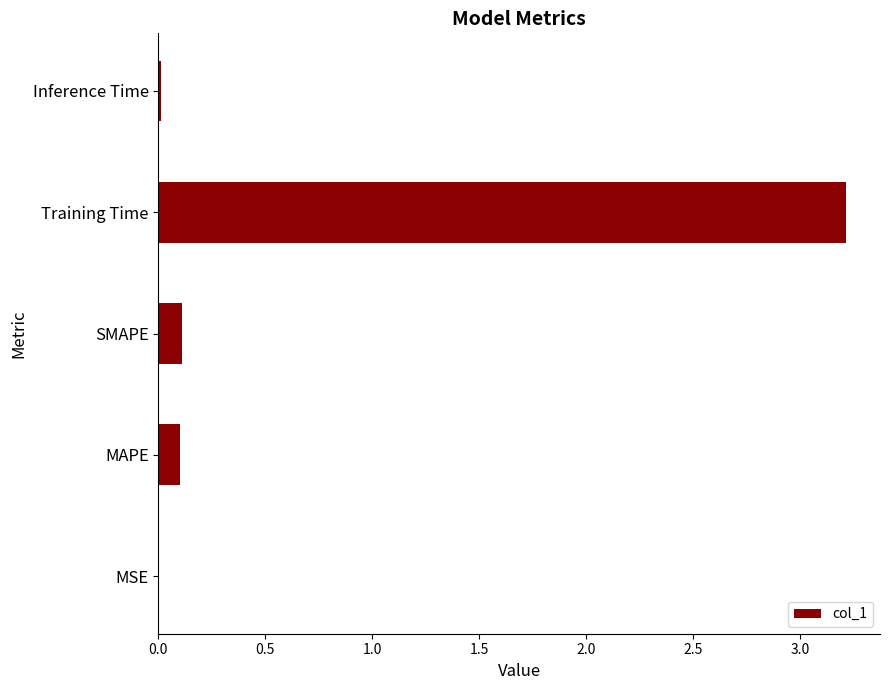

Between Training Time and Inference Time, which is larger?

Training Time